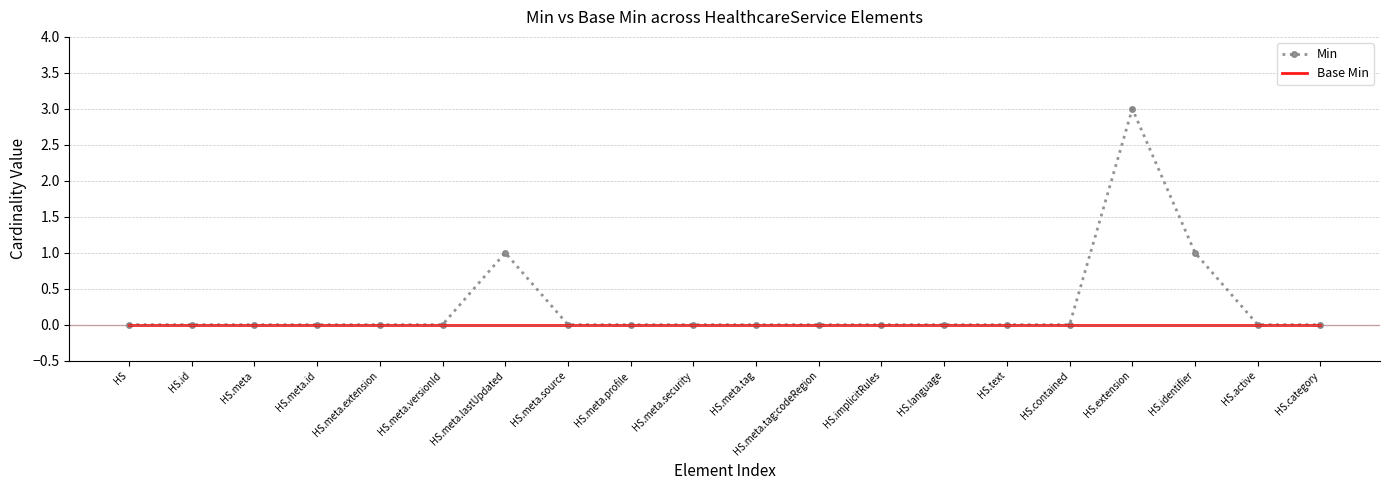

What is the maximum value for Min?

3